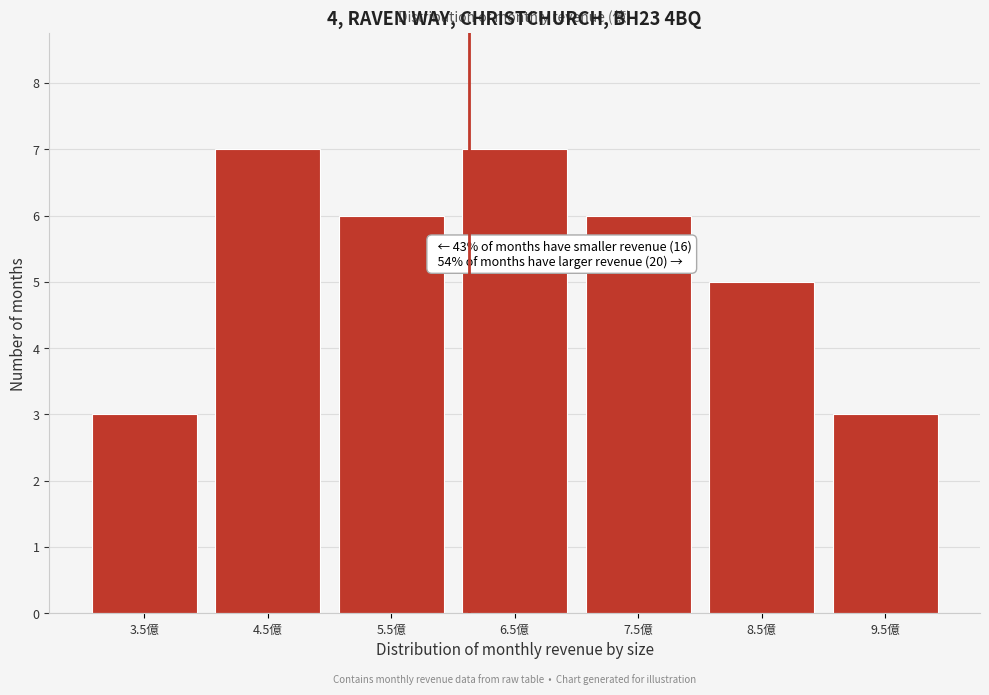

Reading left to right, what are all the values shown in this chart?

3	7	6	7	6	5	3